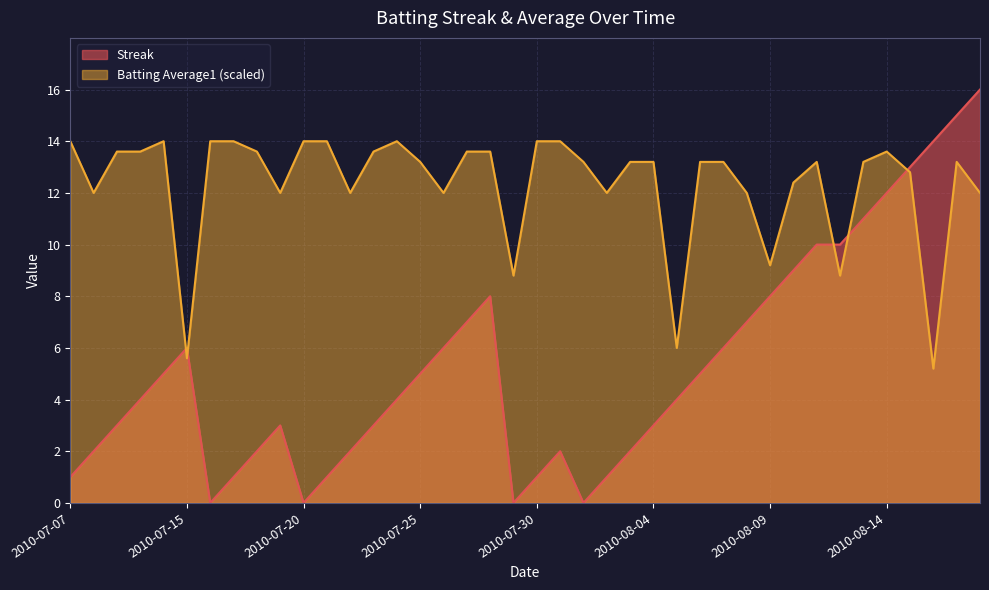

What is the label of the 7th point from the left?

2010-07-16